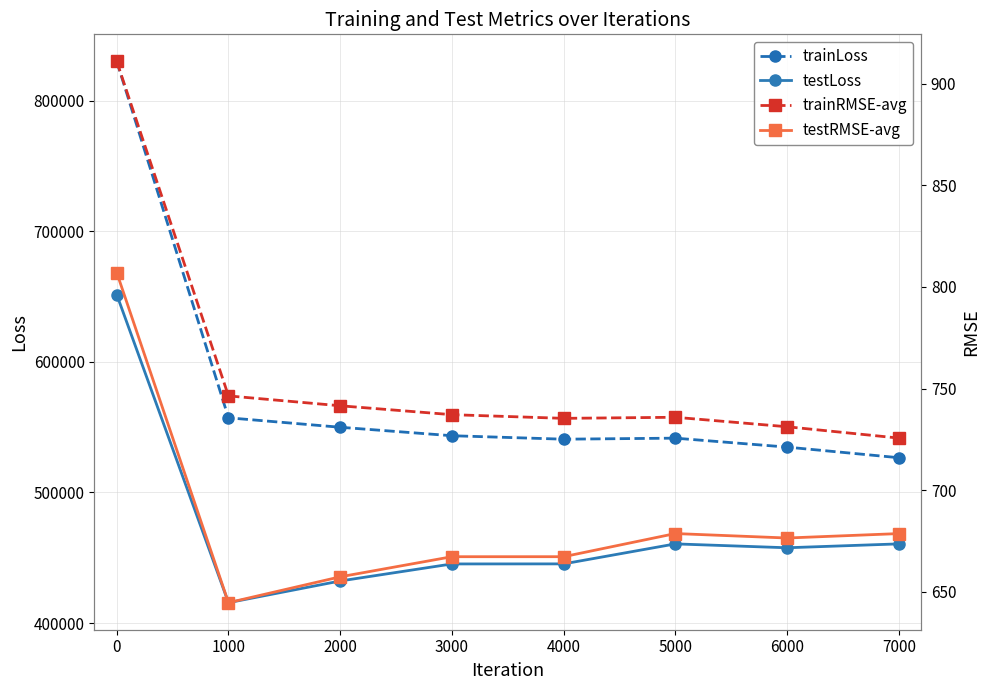

Rank the series at 5000 from highest to lowest value.

trainLoss, testLoss, trainRMSE-avg, testRMSE-avg